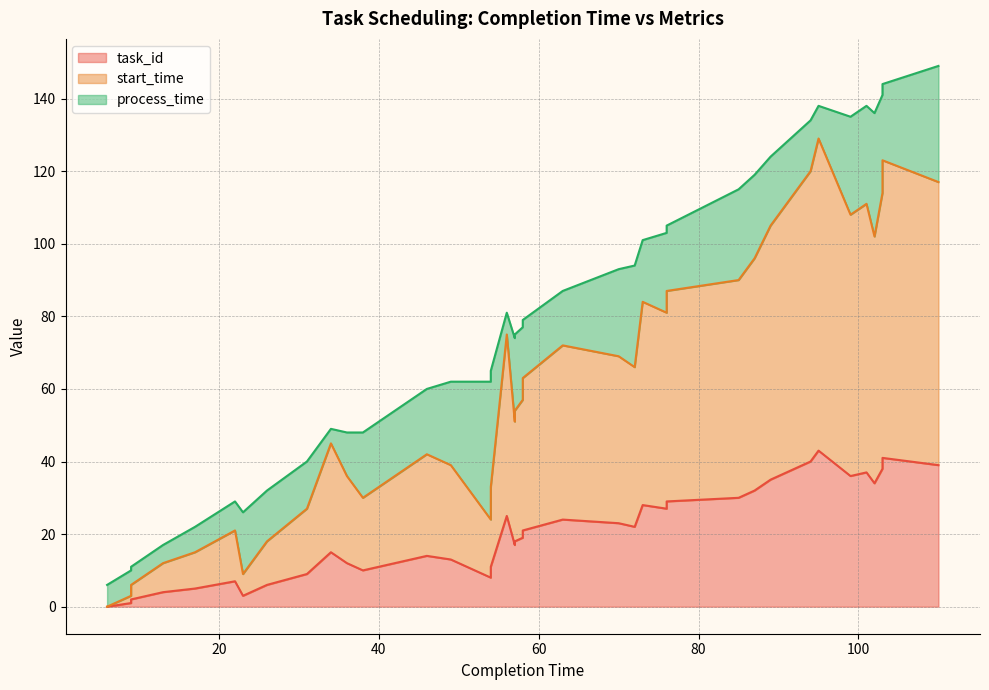

Is it true that task_id equals 41 at 103?

True